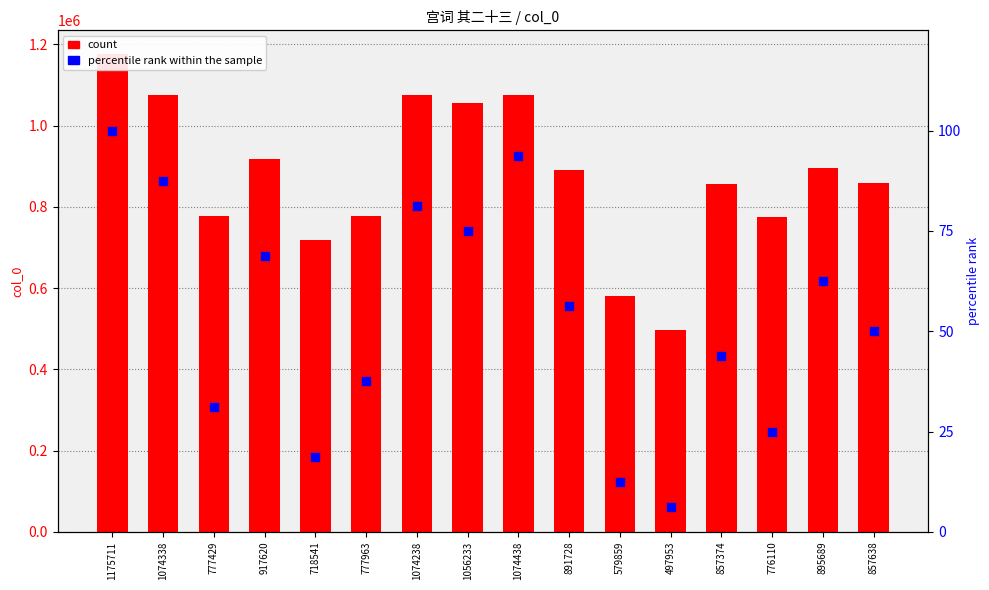

Which series has the largest total across all categories?

count